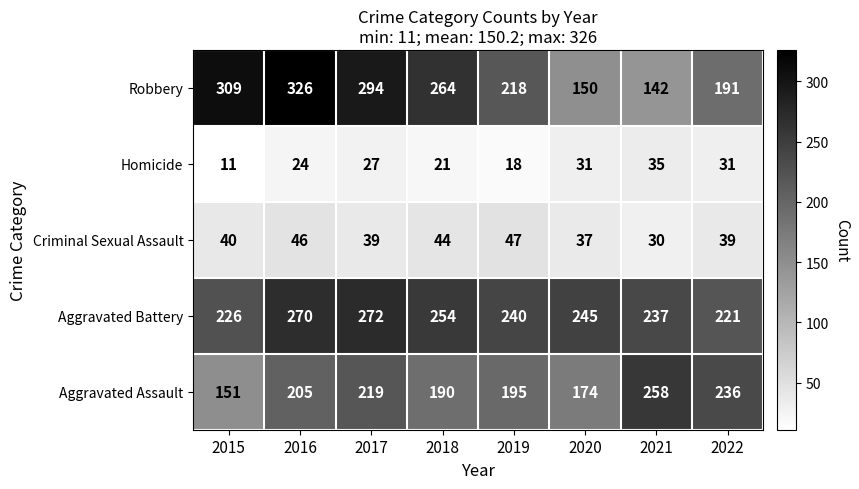

What is the sum of the Aggravated Assault values at 2022 and 2019?

431